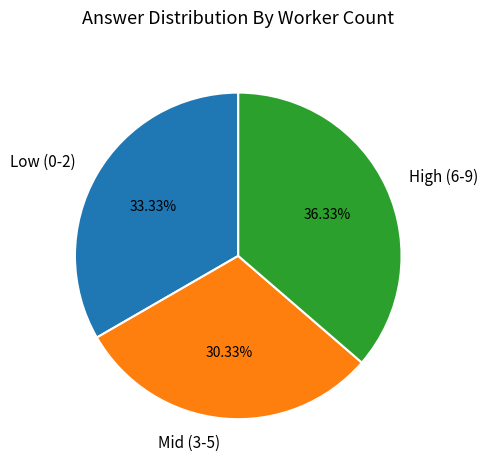

What is the smallest slice in the pie chart?

Mid (3-5)